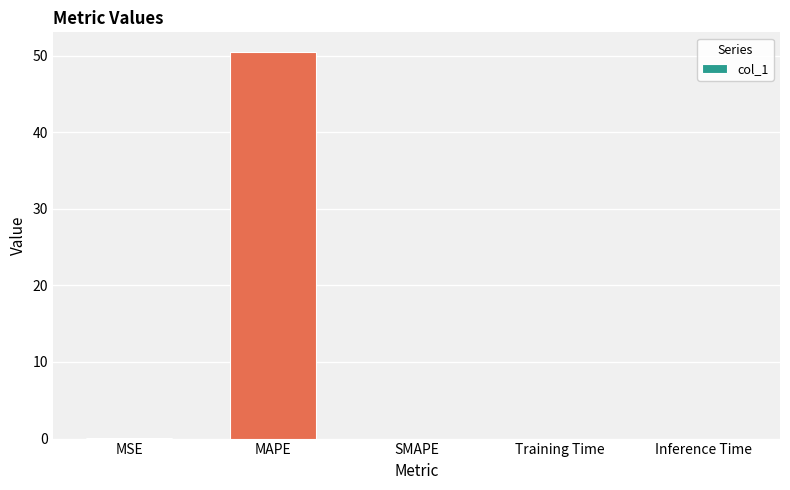

Which category has the highest value across all series?

MAPE